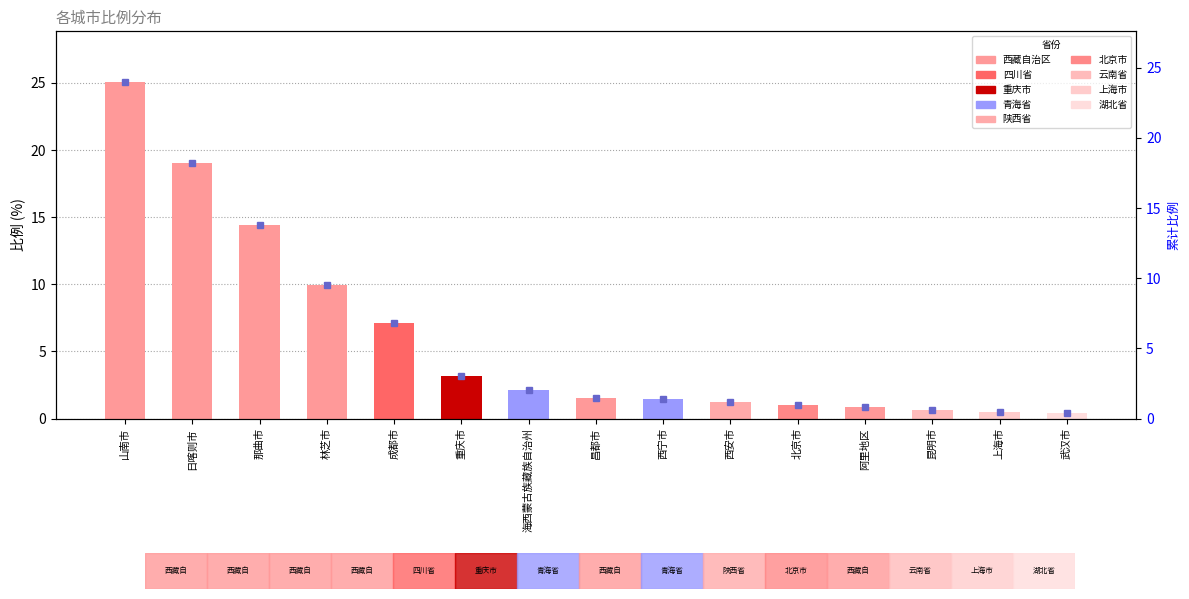

What is the difference between the second highest and second lowest values?

18.5